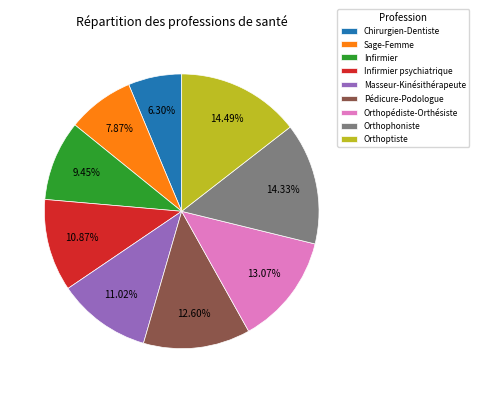

How many slices are in this pie chart?

9